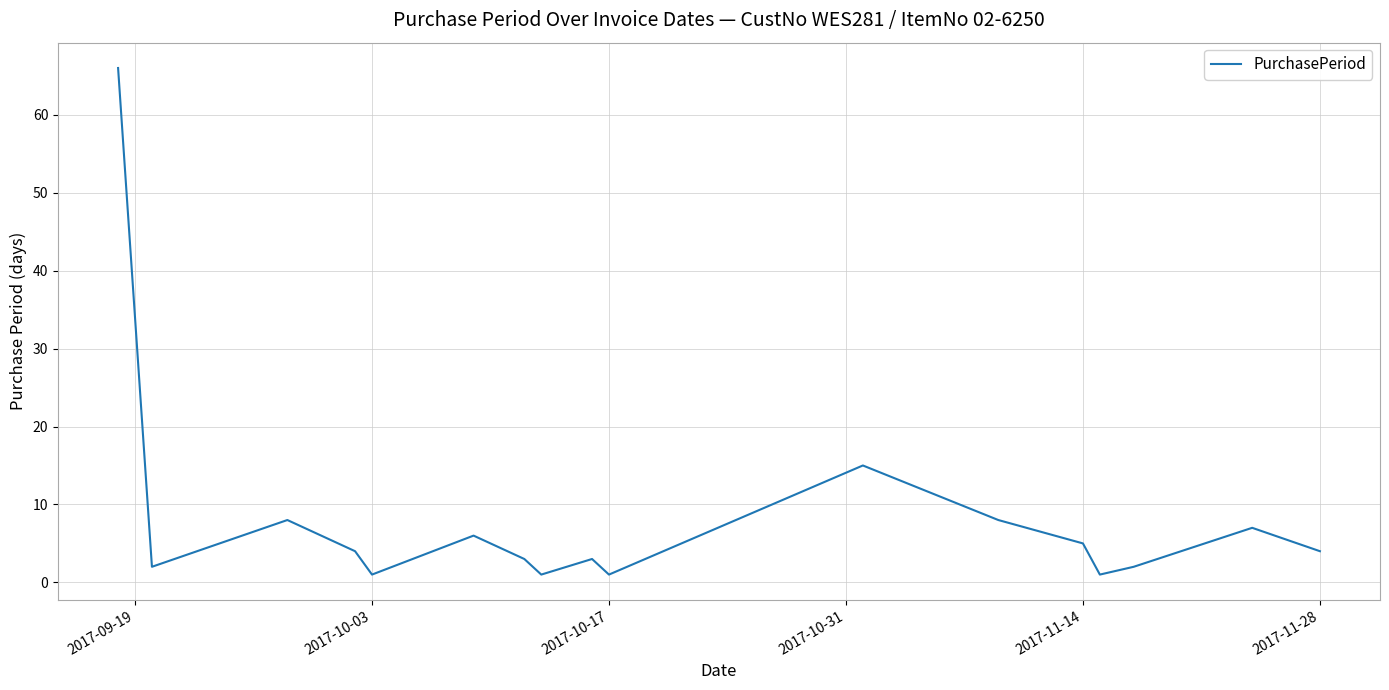

What is the greatest value displayed?

66